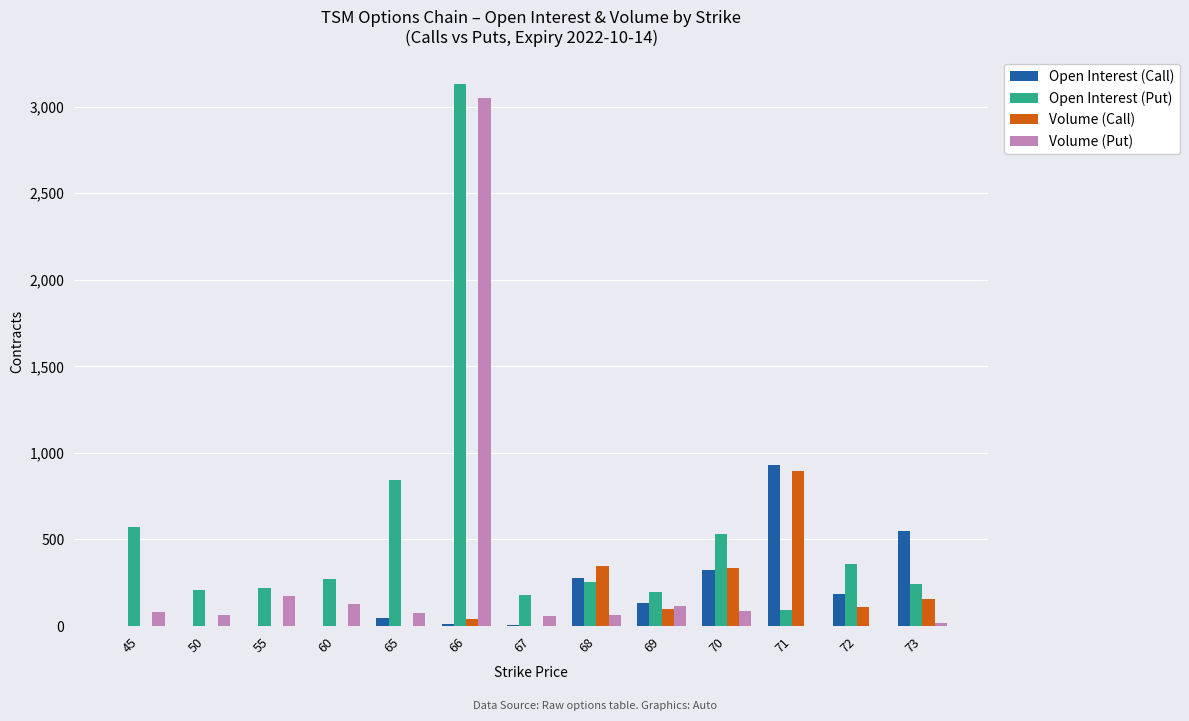

True or false: Volume (Call) has a value of 154 at 73.

True